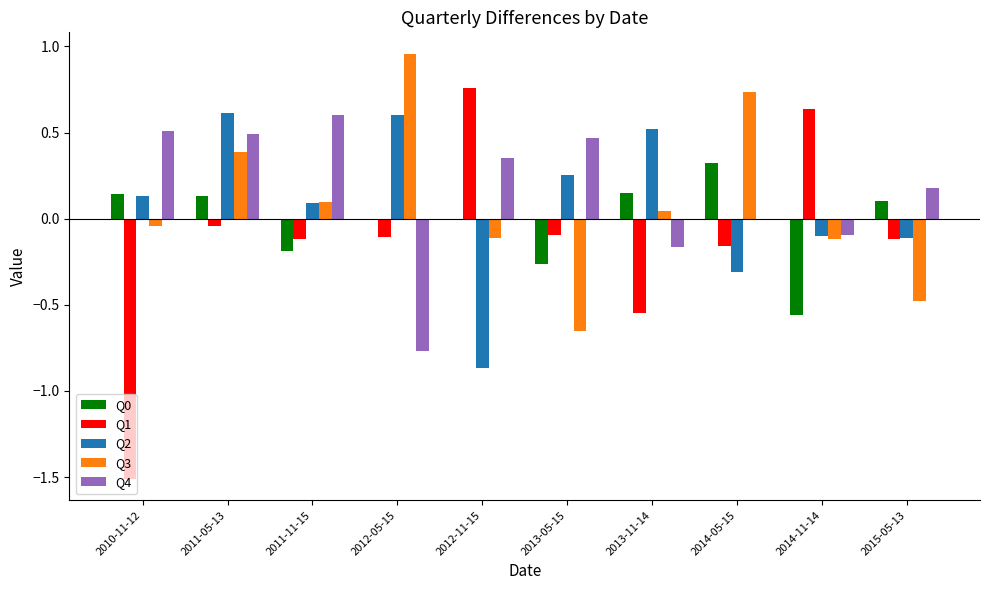

What is the sum of all Q4 values?

1.6